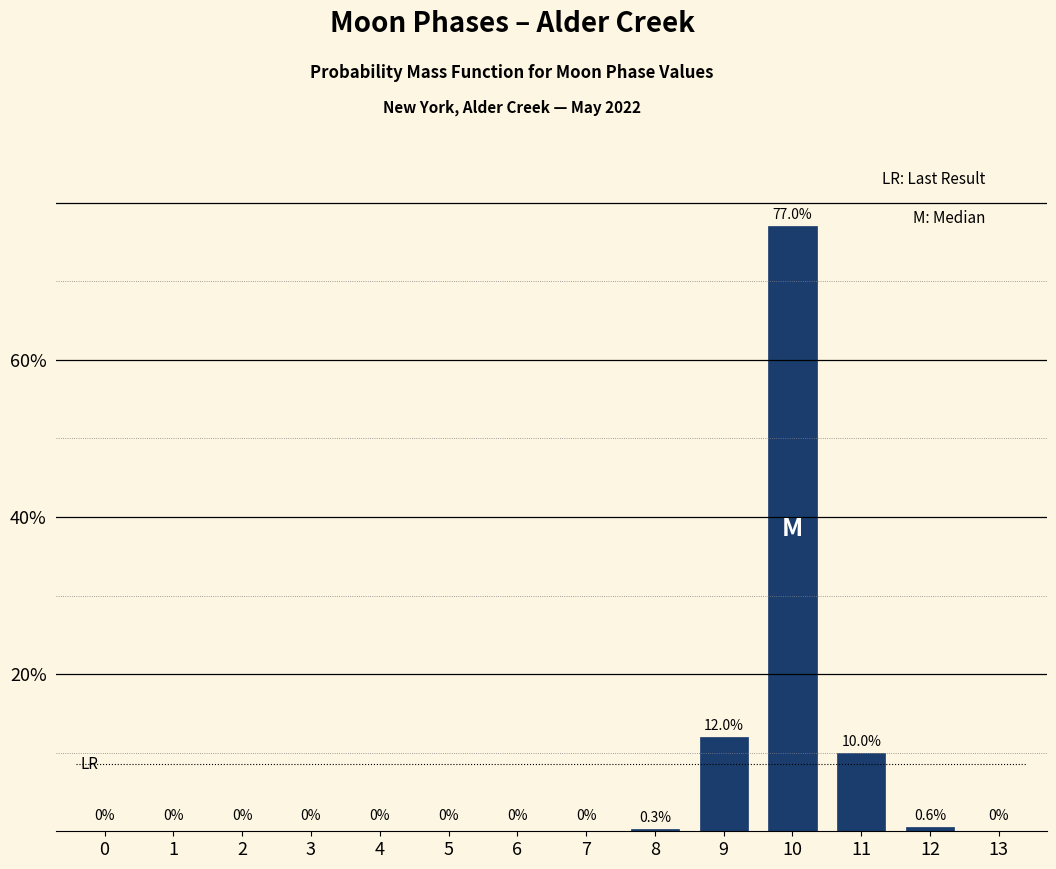

Reading right to left, what are all the values shown in this chart?

13=0.0	12=0.6	11=10.0	10=77.0	9=12.0	8=0.3	7=0.0	6=0.0	5=0.0	4=0.0	3=0.0	2=0.0	1=0.0	0=0.0